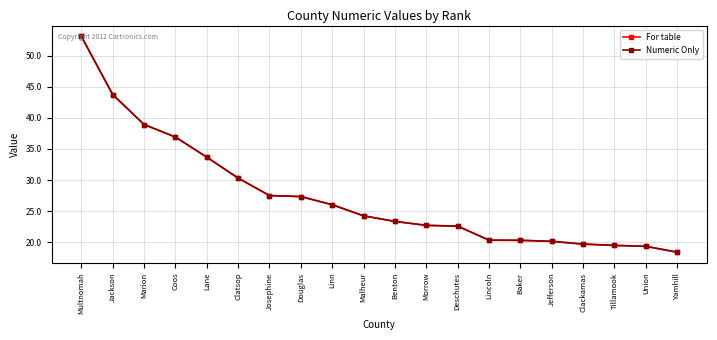

Does the chart have visible grid lines?

Yes